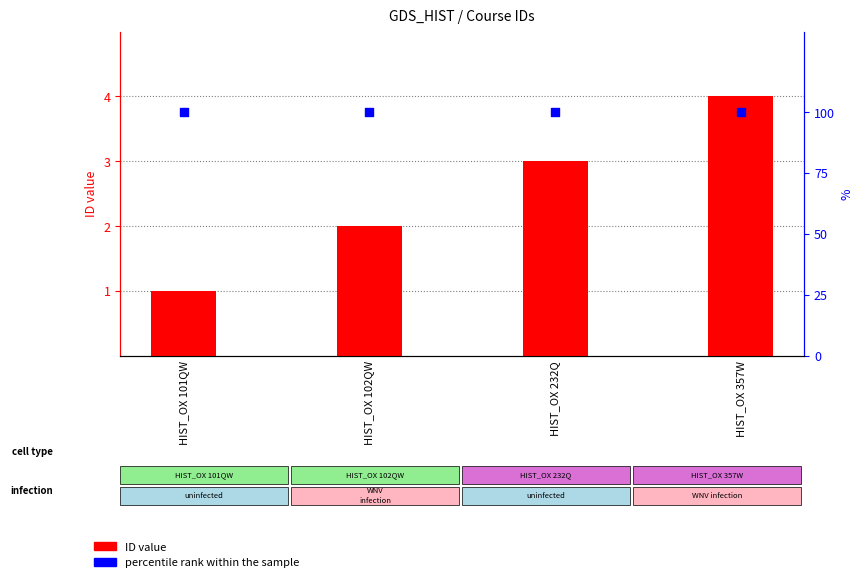

What are all the series names shown in the legend?

ID value, percentile rank within the sample